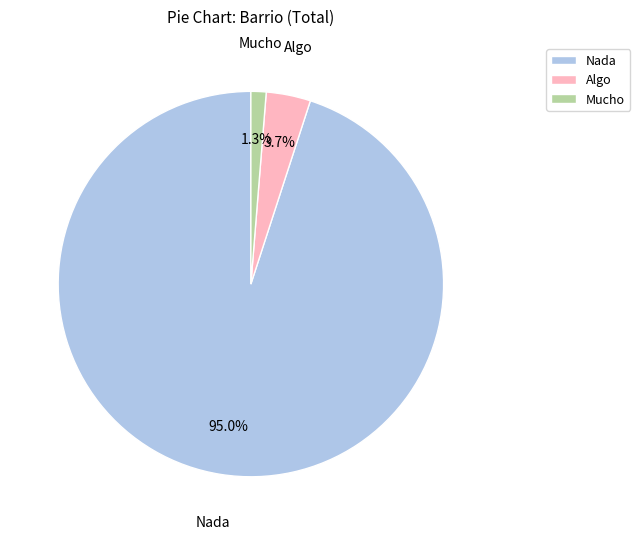

How many slices are in this pie chart?

3